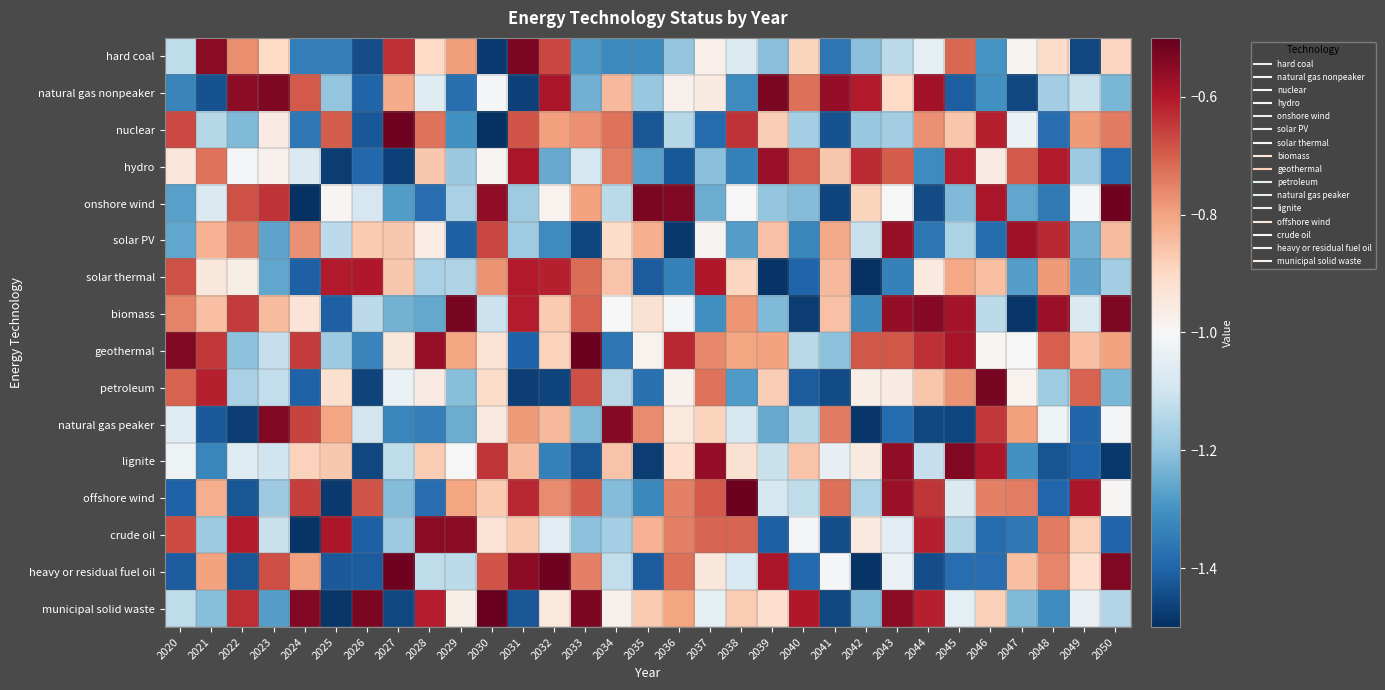

List the series in order of their peak value, lowest first.

solar thermal, hydro, solar PV, crude oil, lignite, natural gas peaker, natural gas nonpeaker, hard coal, biomass, petroleum, onshore wind, heavy or residual fuel oil, nuclear, geothermal, offshore wind, municipal solid waste